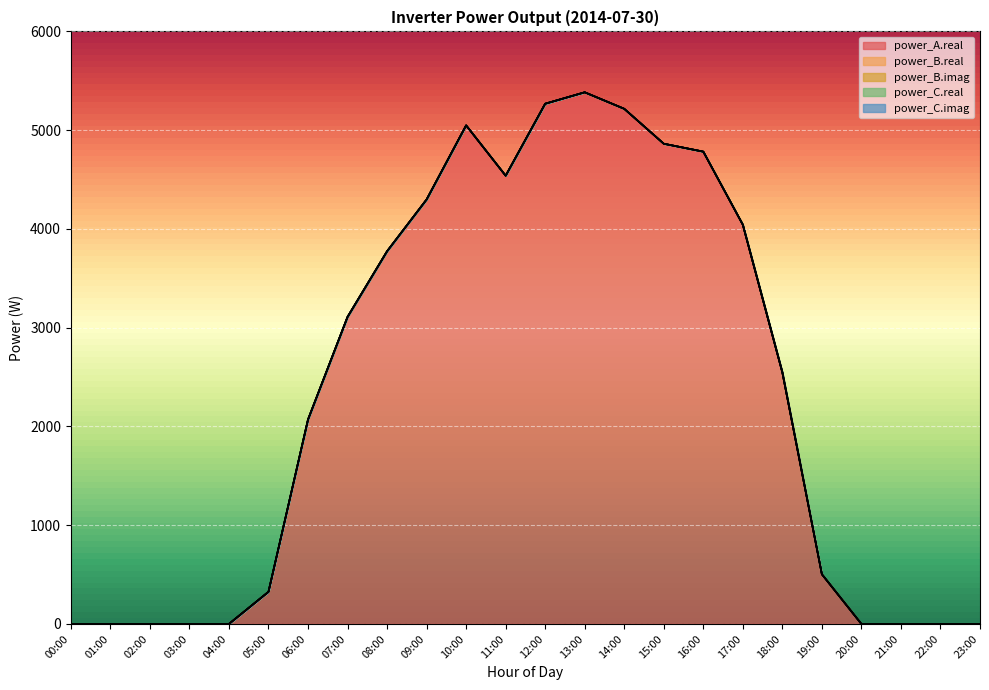

Reading right to left, list all the values displayed in this chart.

power_A.real: 23:00=0.0	22:00=0.0	21:00=0.0	20:00=0.0	19:00=503.2	18:00=2546.9	17:00=4042.5	16:00=4782.5	15:00=4862.6	14:00=5216.2	13:00=5383.4	12:00=5267.7	11:00=4538.8	10:00=5048.5	09:00=4298.1	08:00=3774.0	07:00=3109.4	06:00=2069.9	05:00=325.3	04:00=0.0	03:00=0.0	02:00=0.0	01:00=0.0	00:00=0.0
power_B.real: 23:00=0.0	22:00=0.0	21:00=0.0	20:00=0.0	19:00=0.0	18:00=0.0	17:00=0.0	16:00=0.0	15:00=0.0	14:00=0.0	13:00=0.0	12:00=0.0	11:00=0.0	10:00=0.0	09:00=0.0	08:00=0.0	07:00=0.0	06:00=0.0	05:00=0.0	04:00=0.0	03:00=0.0	02:00=0.0	01:00=0.0	00:00=0.0
power_B.imag: 23:00=0.0	22:00=0.0	21:00=0.0	20:00=0.0	19:00=0.0	18:00=0.0	17:00=0.0	16:00=0.0	15:00=0.0	14:00=0.0	13:00=0.0	12:00=0.0	11:00=0.0	10:00=0.0	09:00=0.0	08:00=0.0	07:00=0.0	06:00=0.0	05:00=0.0	04:00=0.0	03:00=0.0	02:00=0.0	01:00=0.0	00:00=0.0
power_C.real: 23:00=0.0	22:00=0.0	21:00=0.0	20:00=0.0	19:00=0.0	18:00=0.0	17:00=0.0	16:00=0.0	15:00=0.0	14:00=0.0	13:00=0.0	12:00=0.0	11:00=0.0	10:00=0.0	09:00=0.0	08:00=0.0	07:00=0.0	06:00=0.0	05:00=0.0	04:00=0.0	03:00=0.0	02:00=0.0	01:00=0.0	00:00=0.0
power_C.imag: 23:00=0.0	22:00=0.0	21:00=0.0	20:00=0.0	19:00=0.0	18:00=0.0	17:00=0.0	16:00=0.0	15:00=0.0	14:00=0.0	13:00=0.0	12:00=0.0	11:00=0.0	10:00=0.0	09:00=0.0	08:00=0.0	07:00=0.0	06:00=0.0	05:00=0.0	04:00=0.0	03:00=0.0	02:00=0.0	01:00=0.0	00:00=0.0